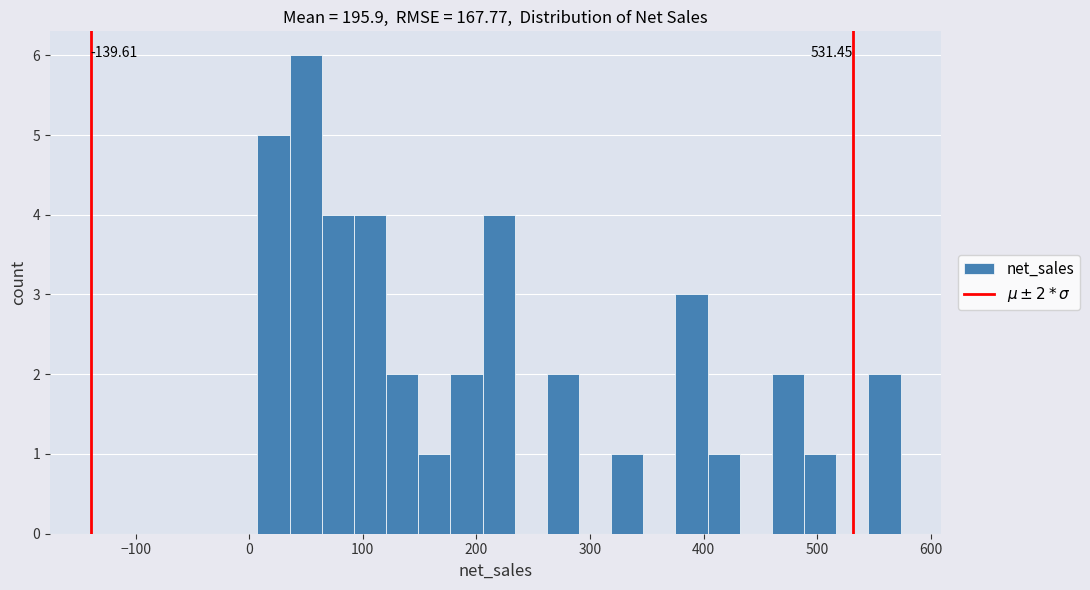

Read against the x-axis, roughly where is the centre of the tallest bar?

50